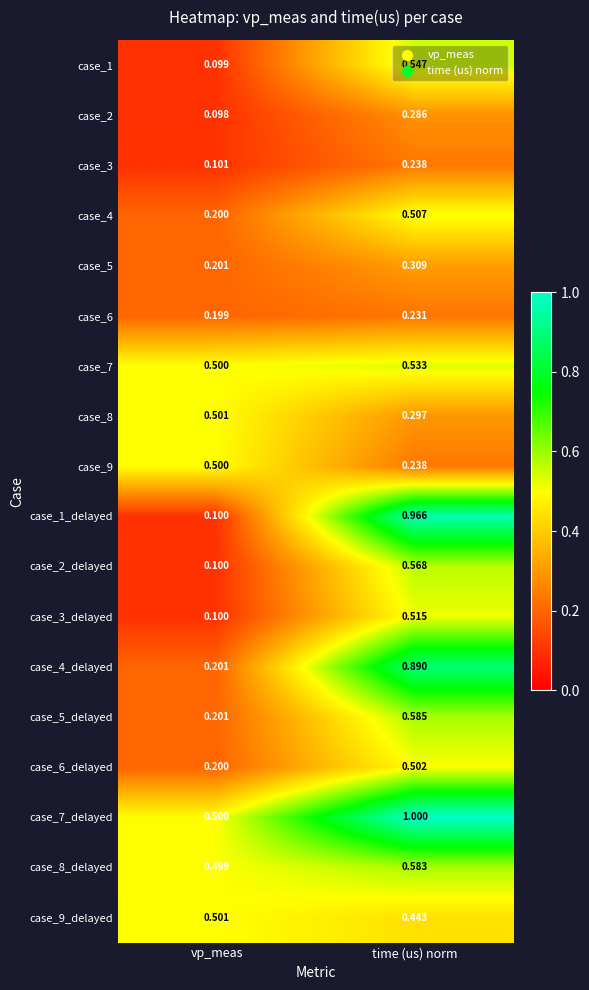

At which label is case_3_delayed closest to 0?

vp_meas